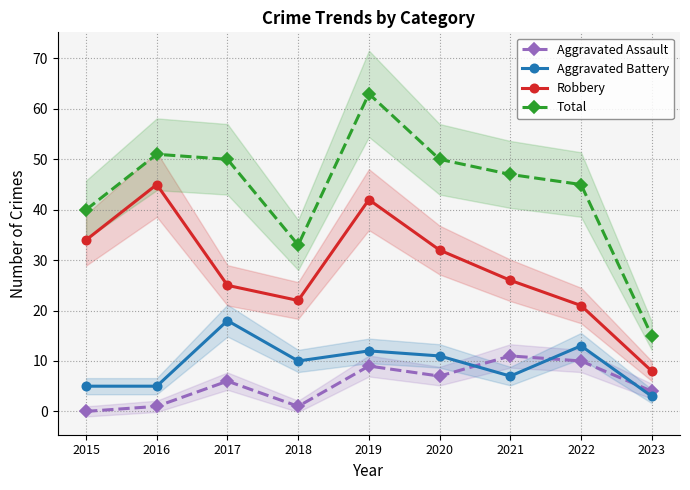

Which category has the highest value in the Robbery series?

2016